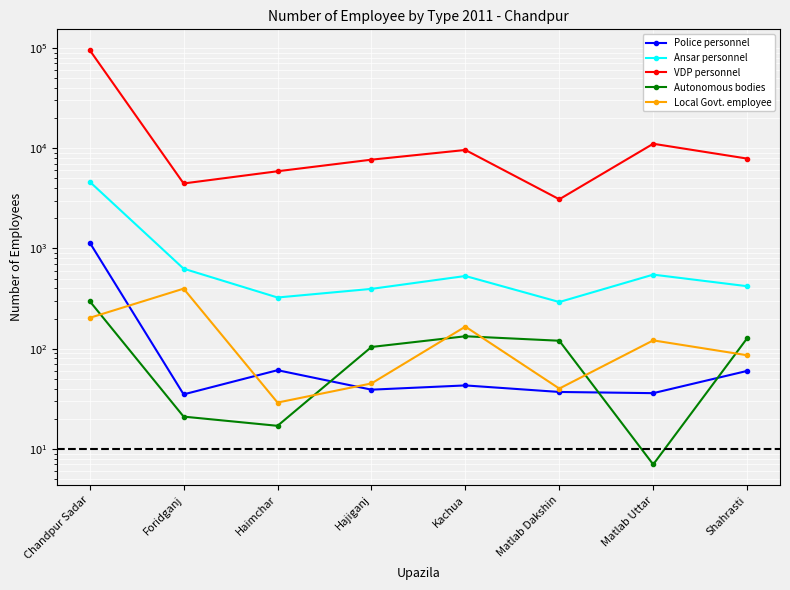

In Ansar personnel, how many points are lower than both neighbors (excluding endpoints)?

2